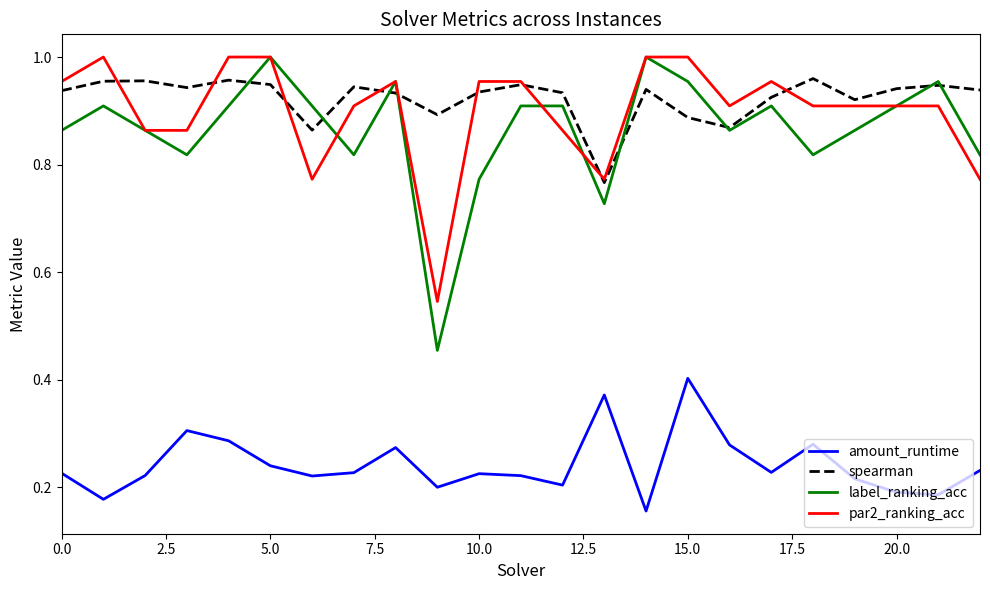

True or false: par2_ranking_acc and amount_runtime intersect in this chart.

False